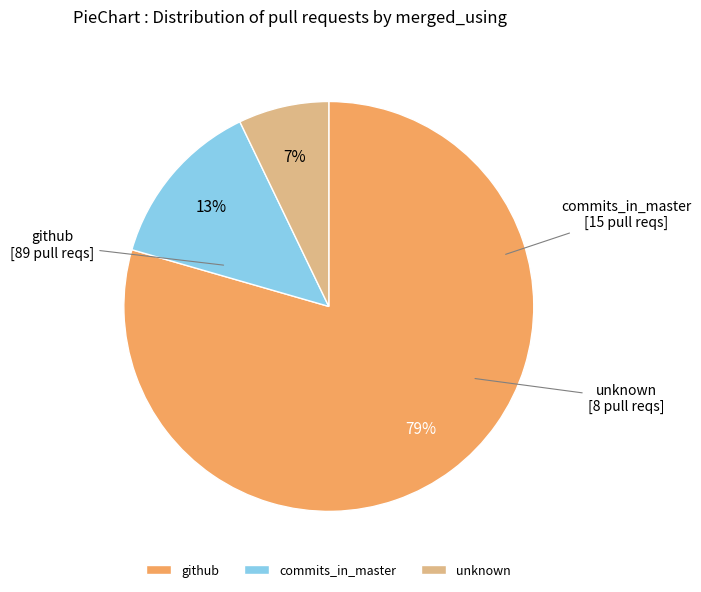

Which category has the biggest portion of the pie?

github